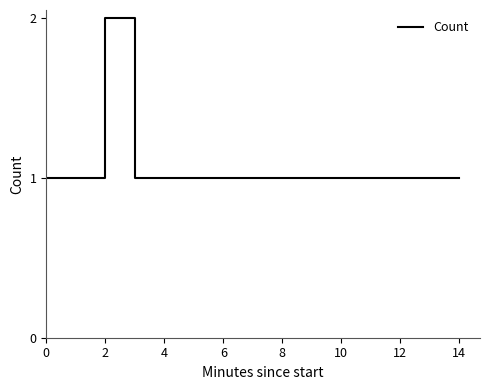

True or false: there are more than 0 points higher than both neighbors.

True